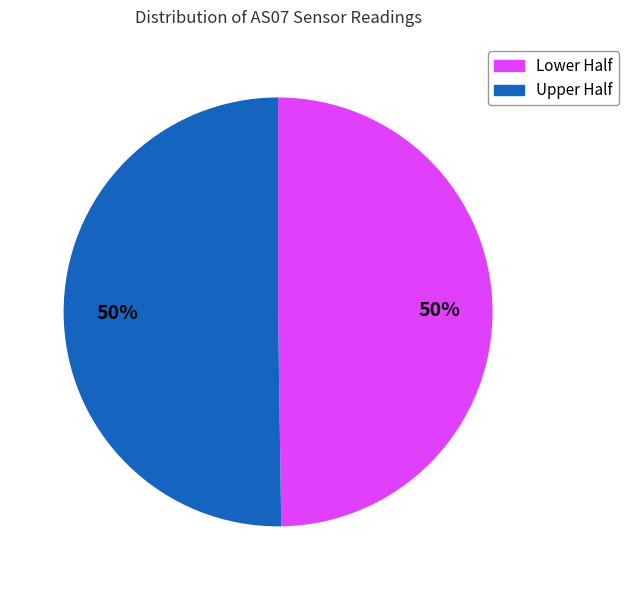

To the nearest percent, what is the average slice percentage?

50%